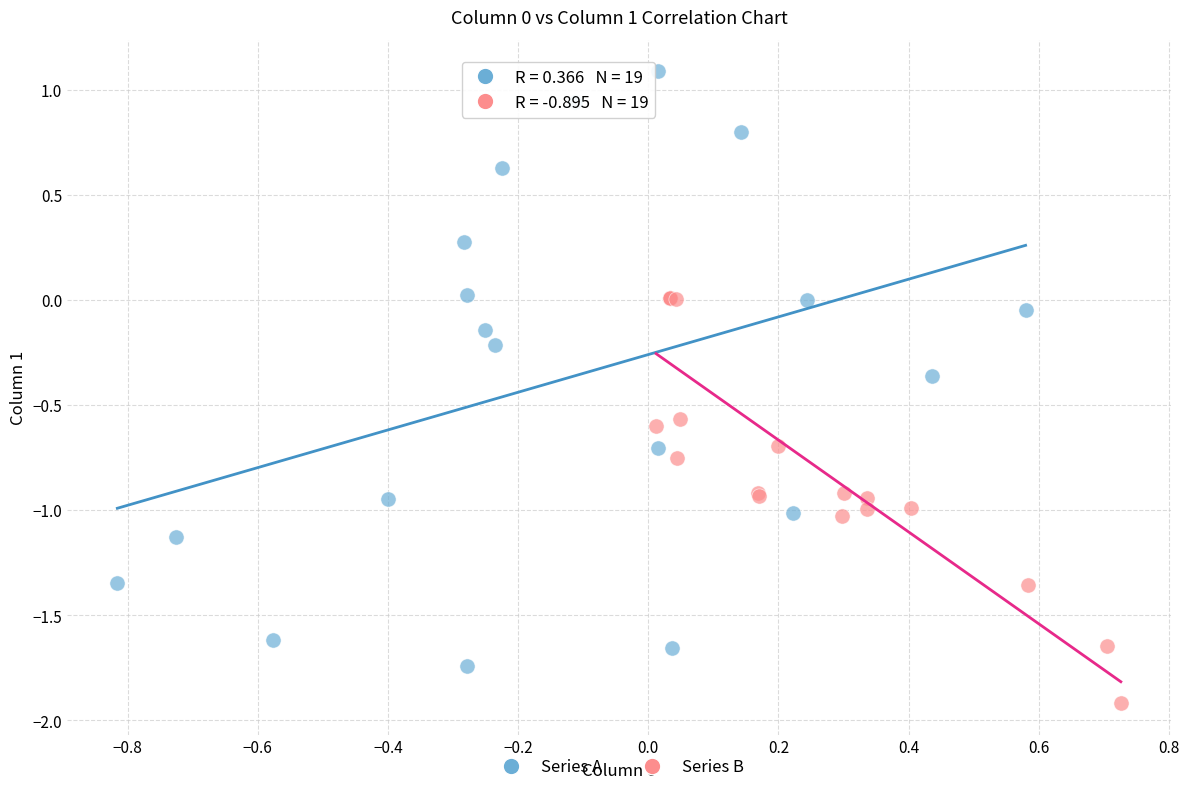

Which series reaches the maximum Y coordinate?

Series A